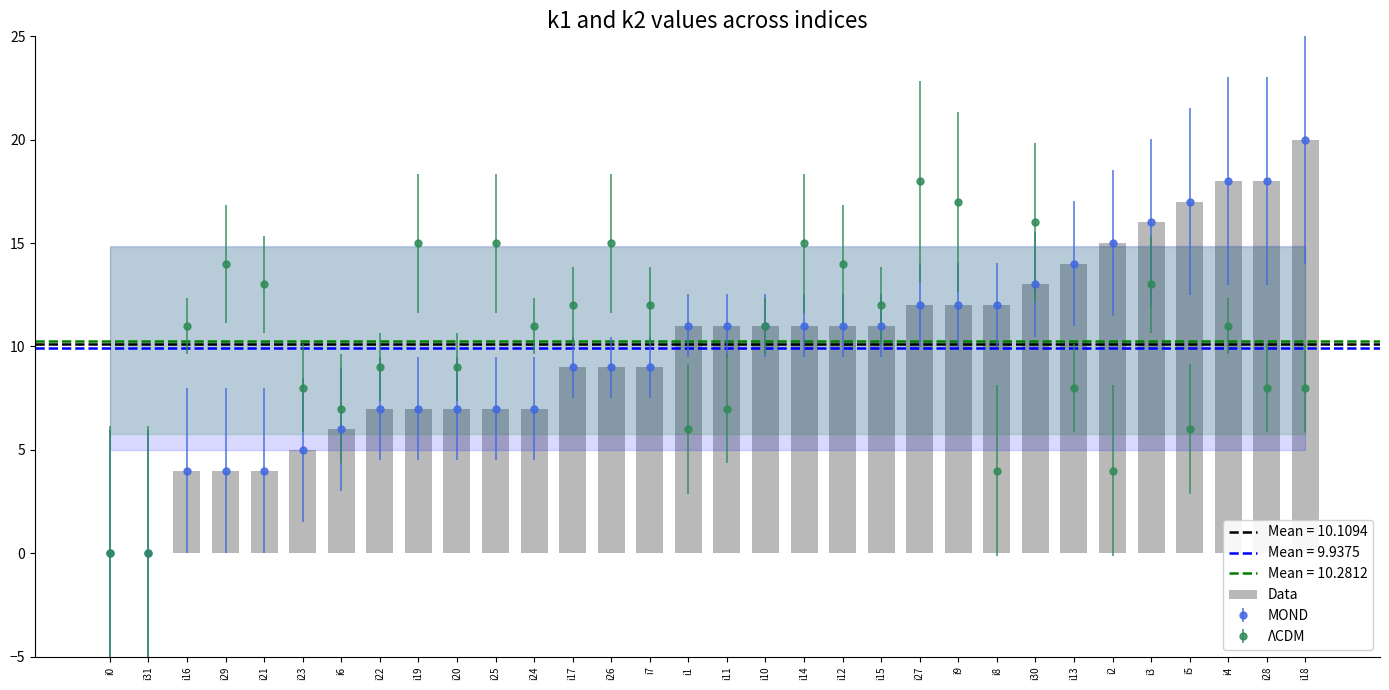

Which category has the highest value across all series?

i18